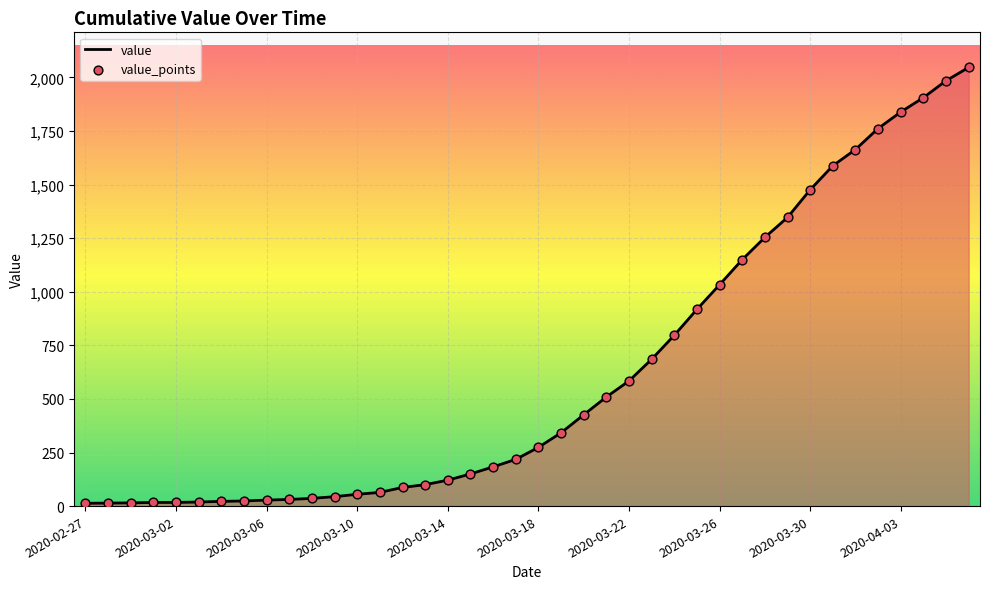

What is the greatest value displayed?

2047